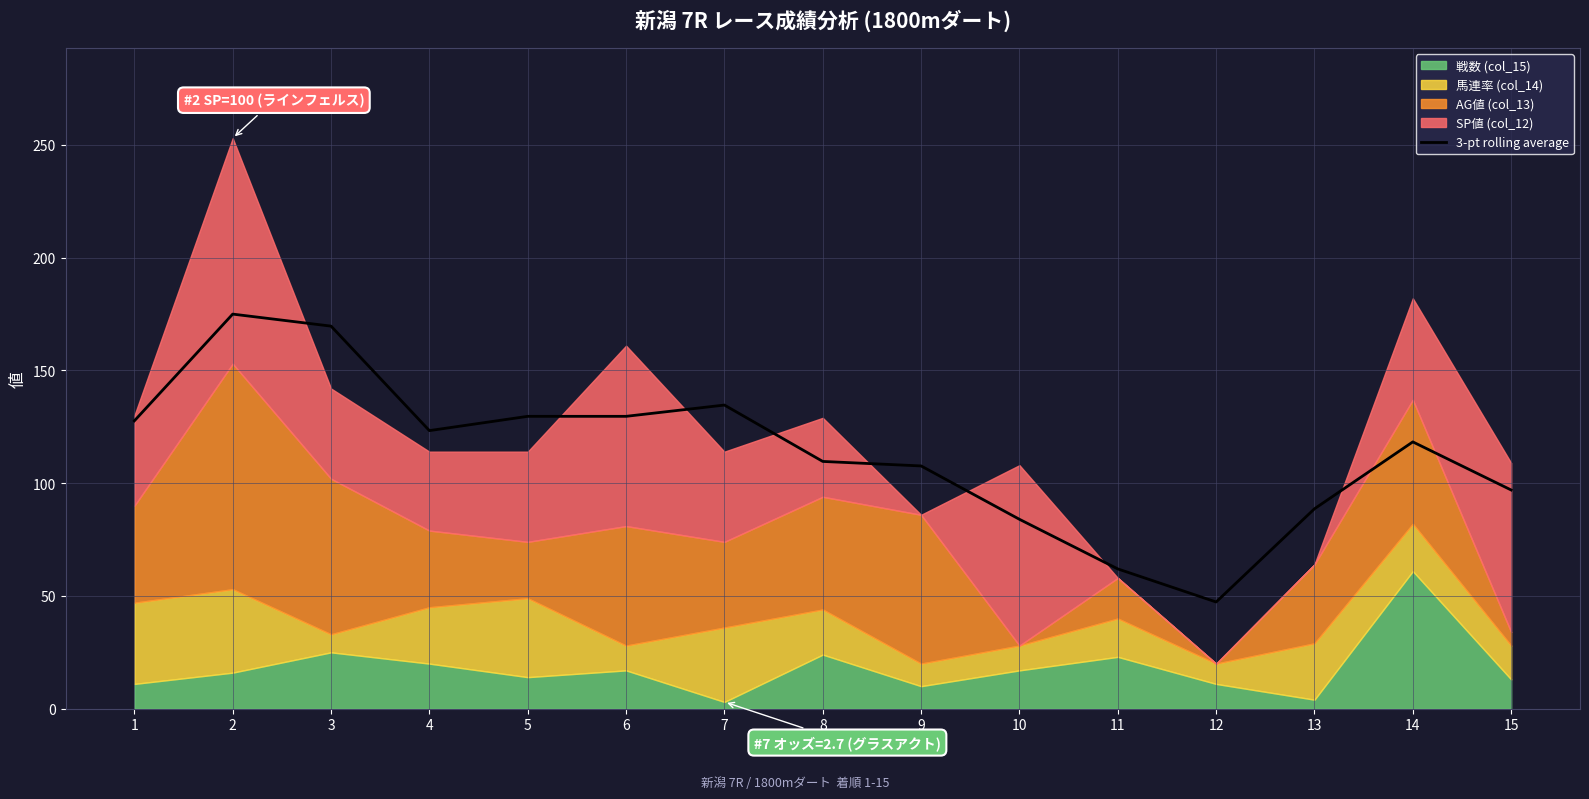

Is it true that the value at 6 is 129.7?

True